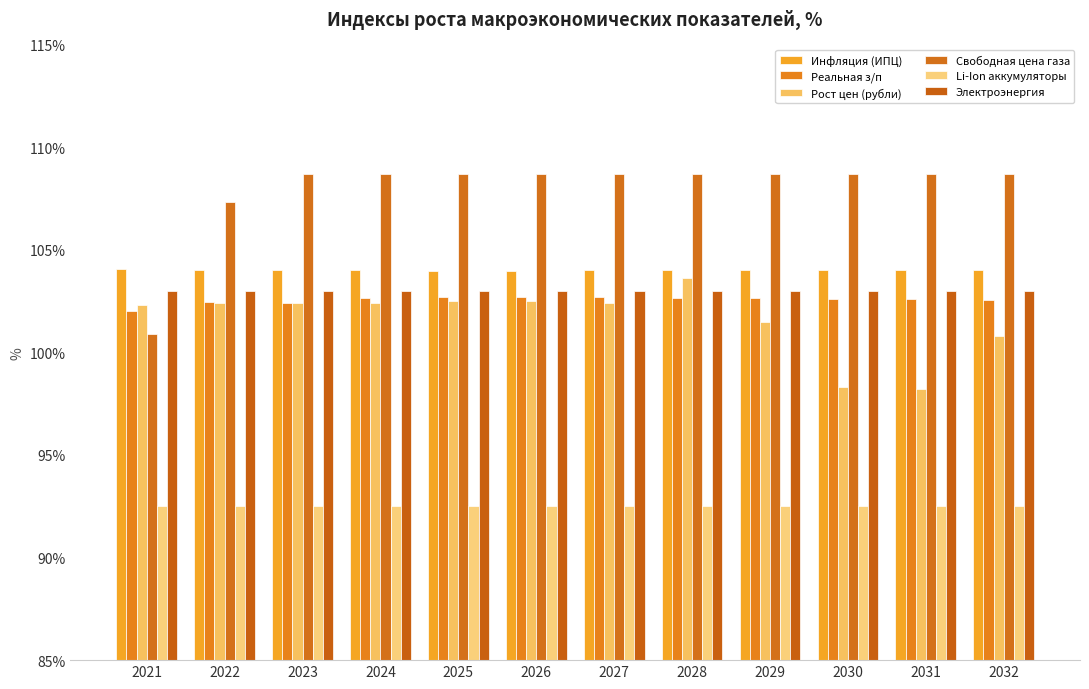

At which category does the chart reach its peak across all series?

2023